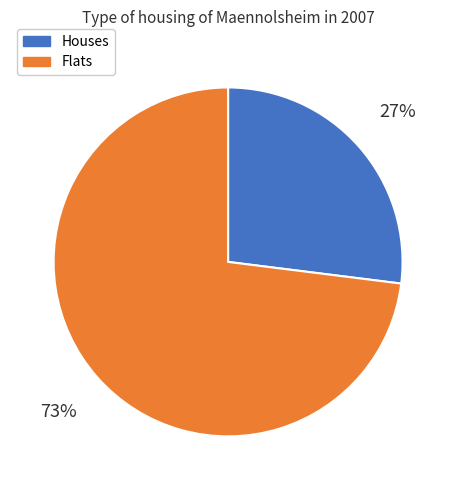

Which slice is the largest?

Flats